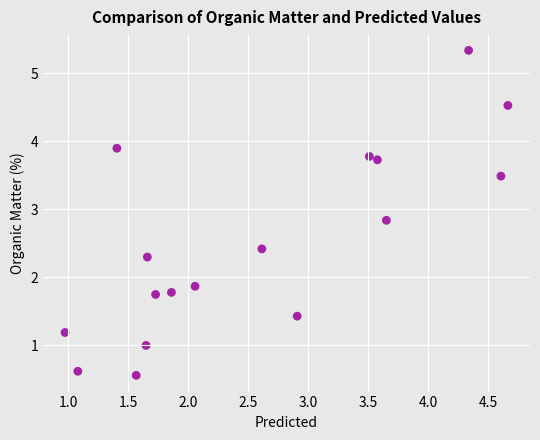

What is the range of X values (max minus min)?

3.7